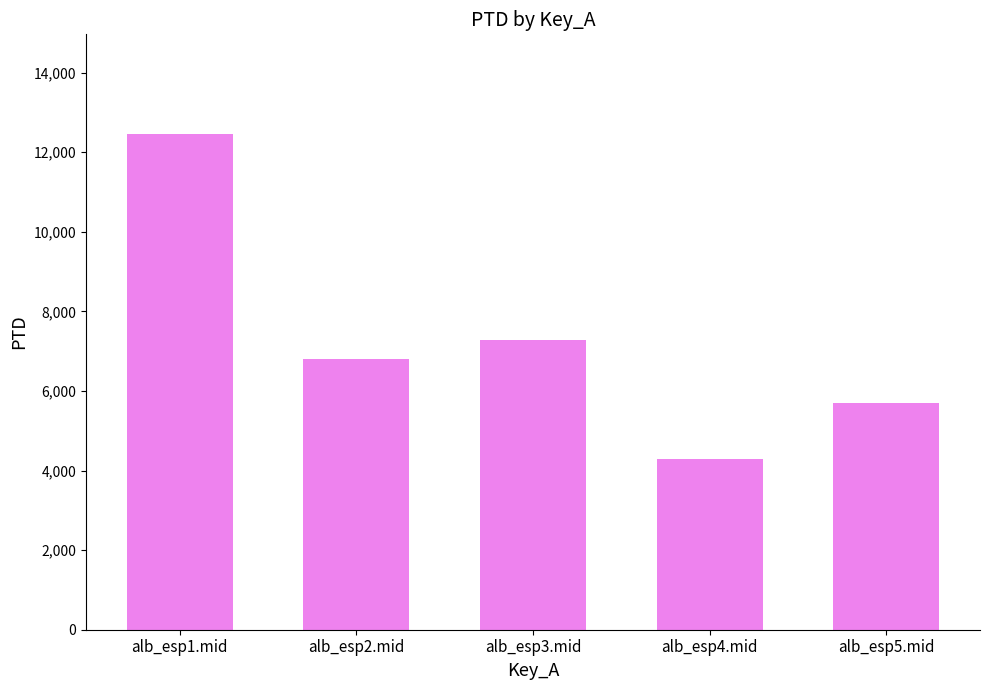

Which has a higher value, alb_esp3.mid or alb_esp1.mid?

alb_esp1.mid